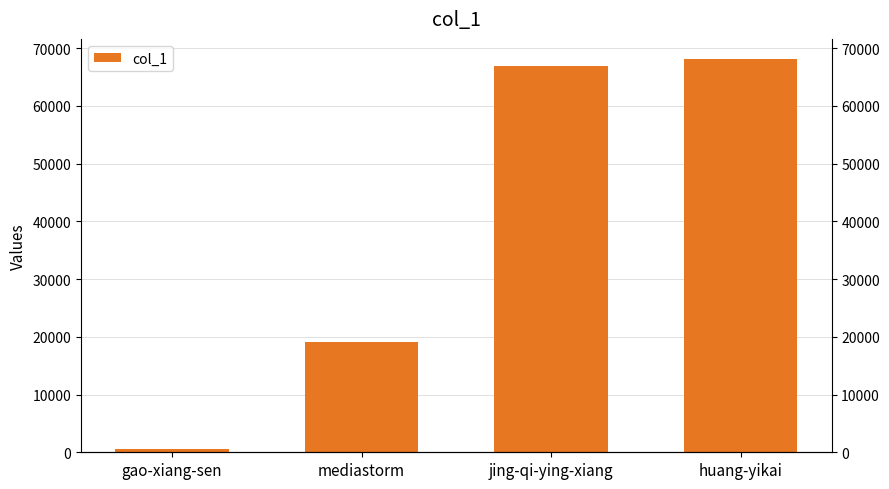

Where does the data first go above 66986?

huang-yikai